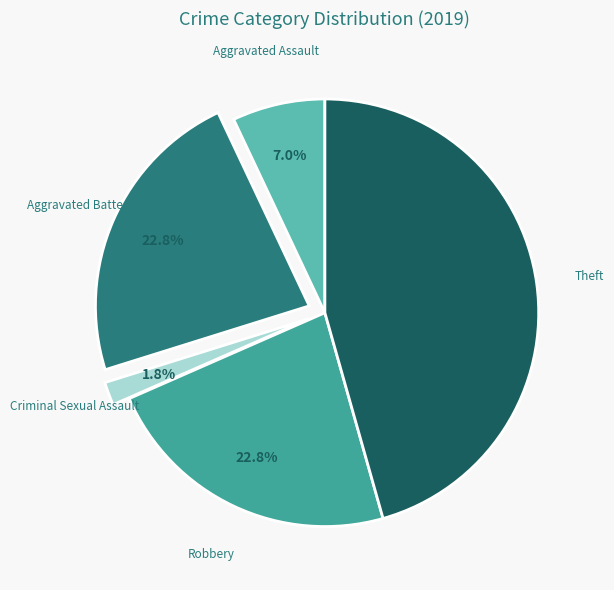

Count the number of slices in the pie.

5